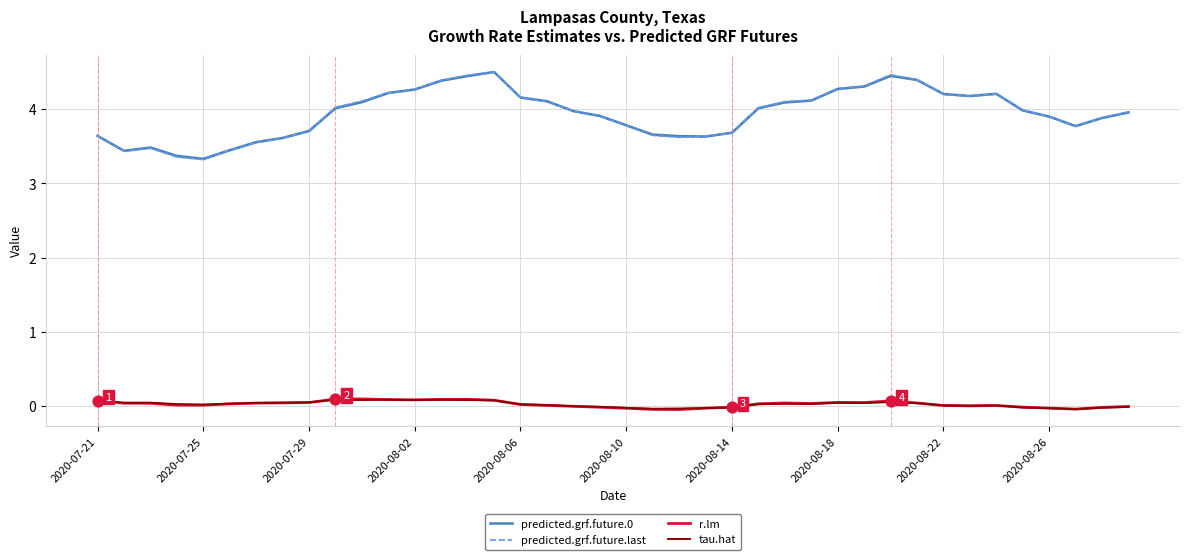

At how many categories does at least one series exceed 1?

40